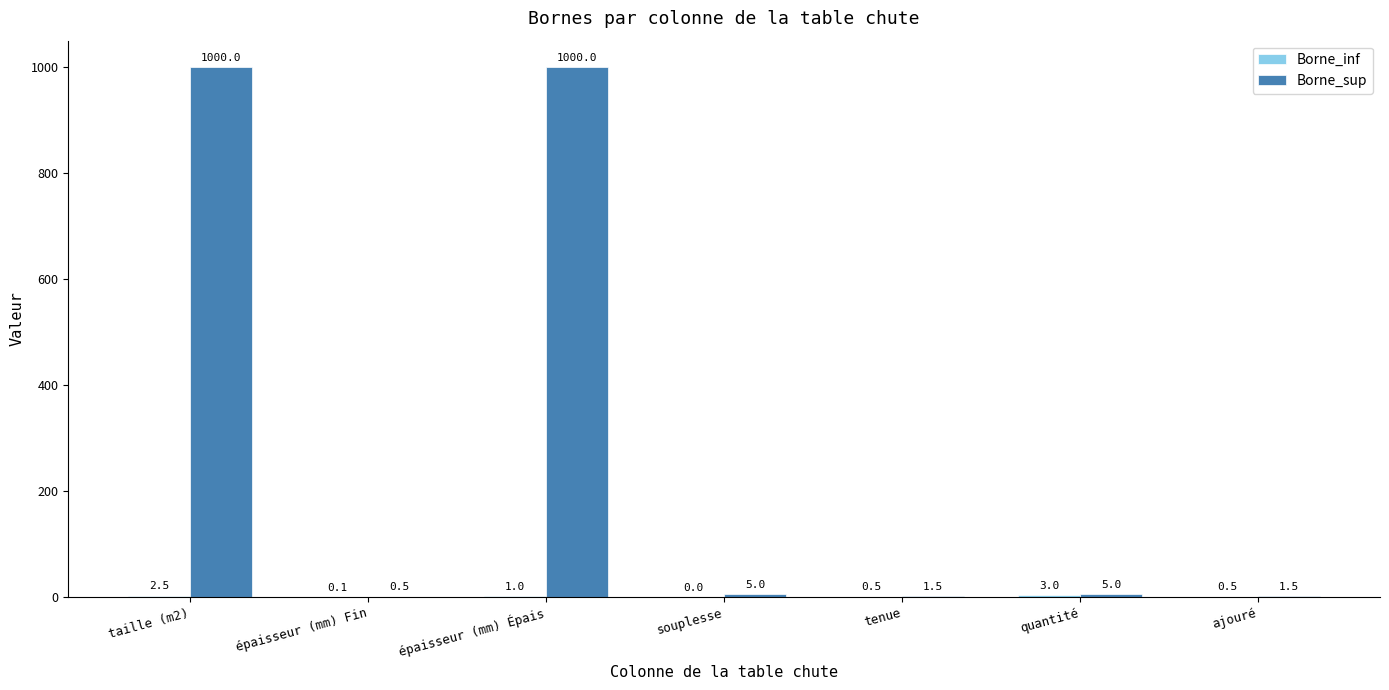

Which series changed the most between épaisseur (mm) Fin and ajouré?

Borne_sup